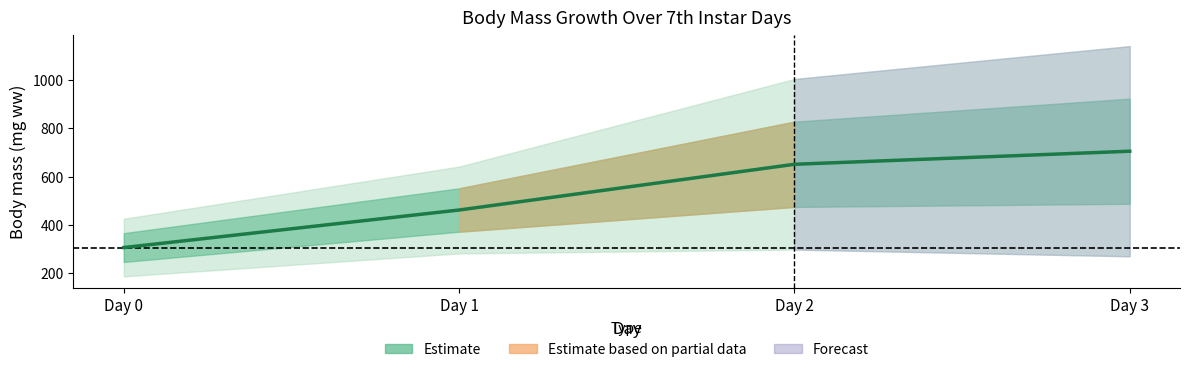

Rank the categories by value from highest to lowest.

Day 3, Day 2, Day 1, Day 0